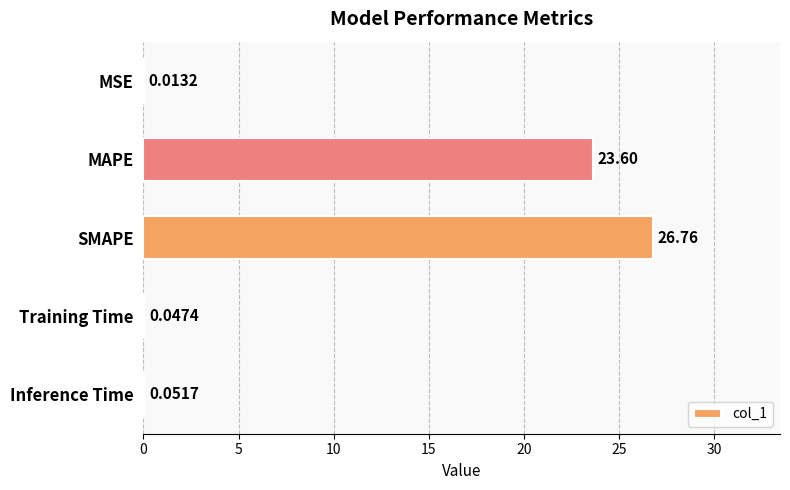

What is the change in value from MAPE to Training Time?

-23.6